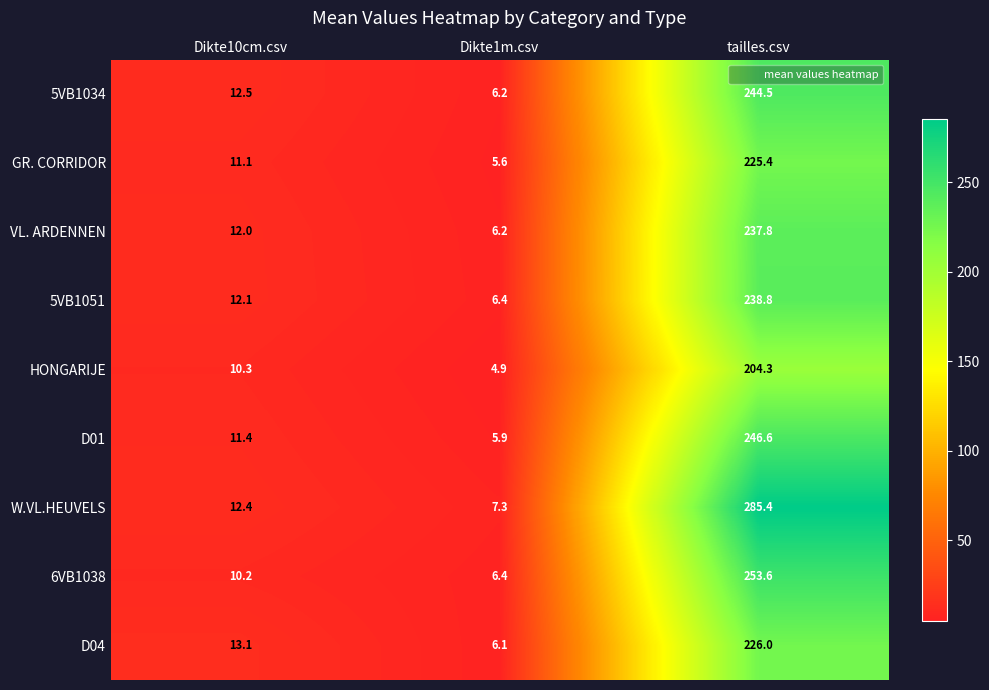

Which label corresponds to the largest value in the chart?

tailles.csv